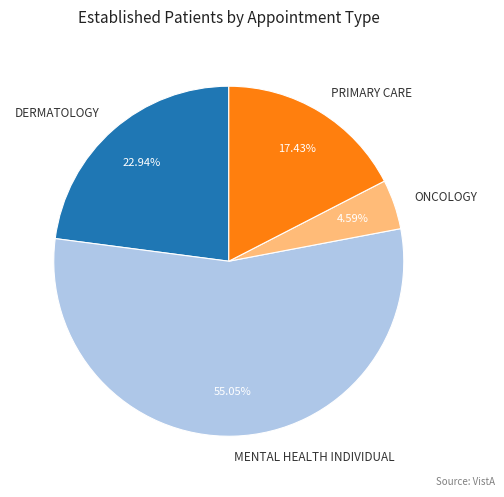

To the nearest percent, what is the difference between the largest and smallest slice percentages?

50%